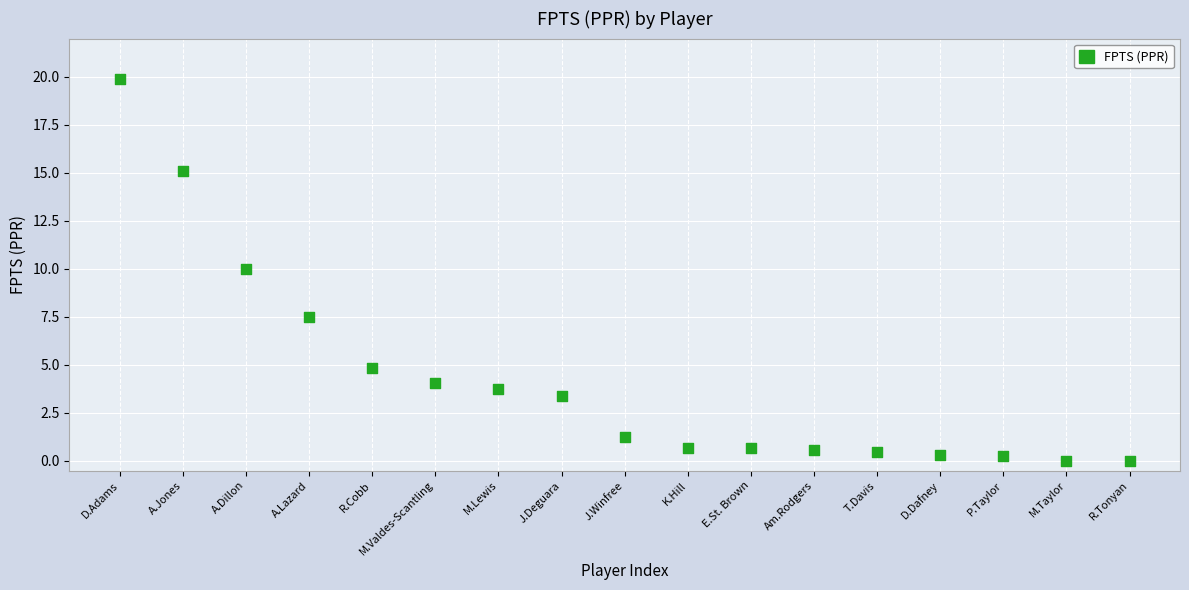

What is the range of Y values (max minus min)?

19.9